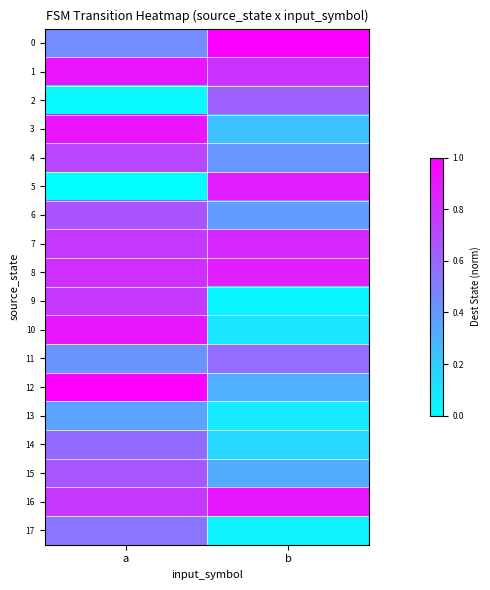

How many categories are shown in the chart?

2